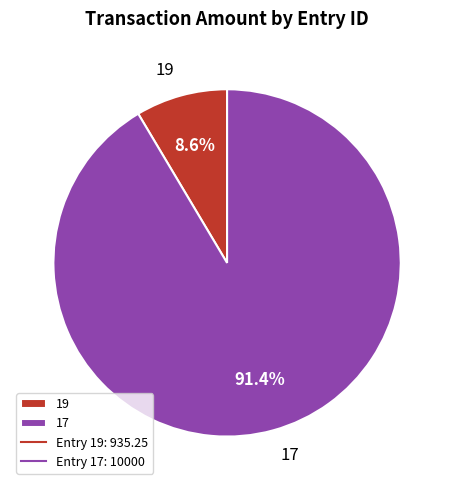

Is it true that 19 is 3% of the pie?

False